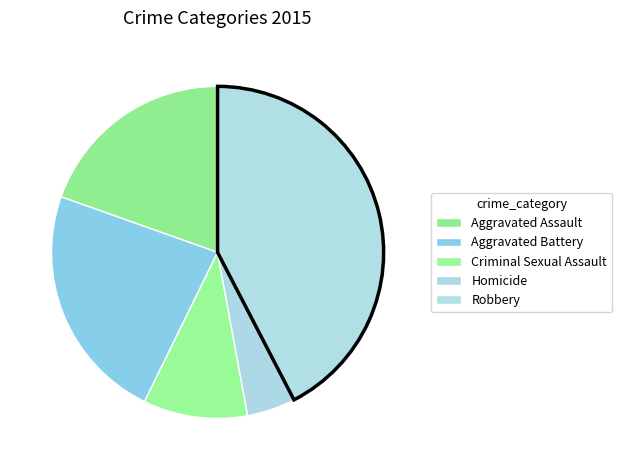

To the nearest percent, what portion does Criminal Sexual Assault represent?

10%